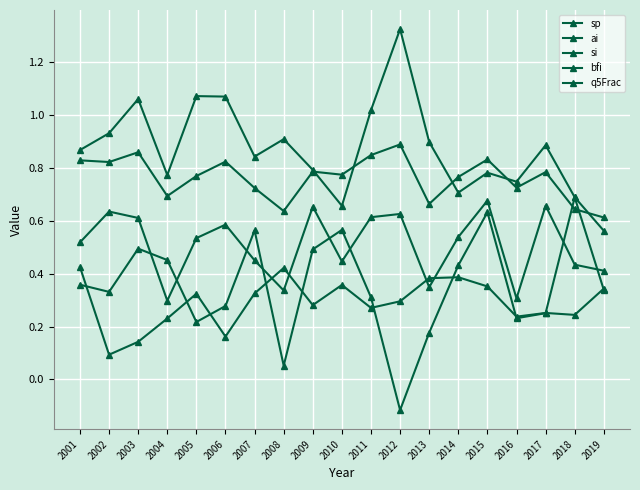

Is it true that sp equals 0.2 at 2004?

True